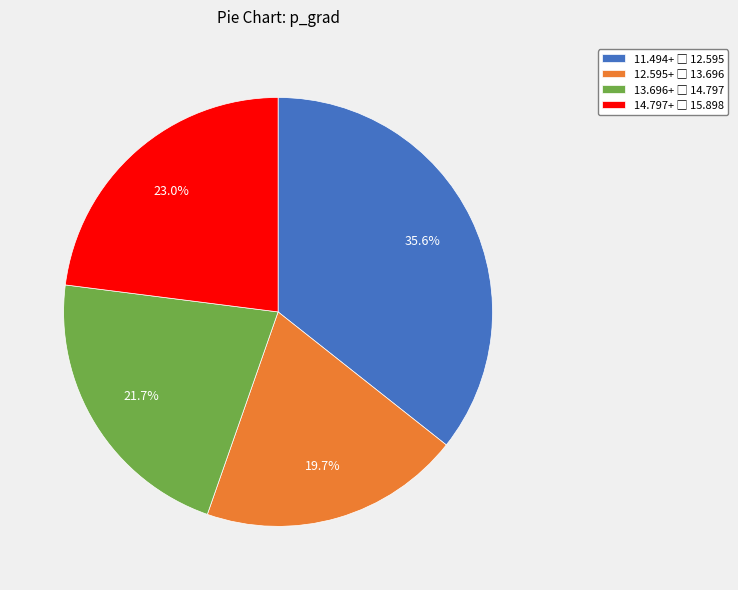

Is there any slice that represents more than half of the pie?

No